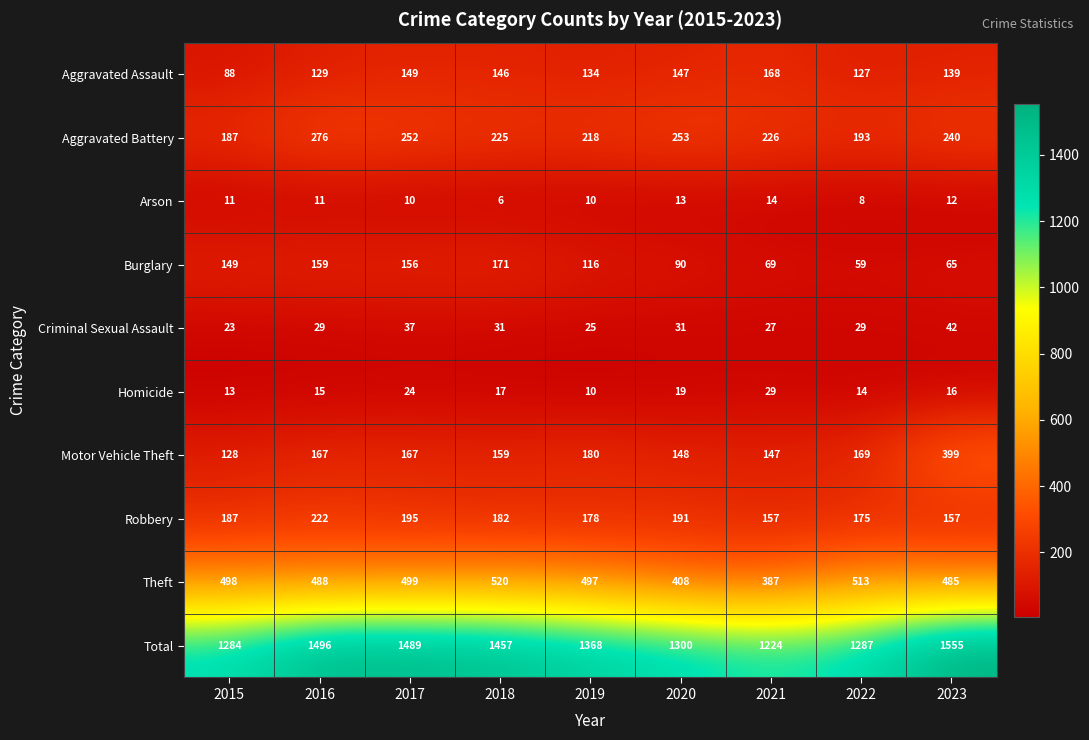

Where is Total nearest to the value 1389?

2019